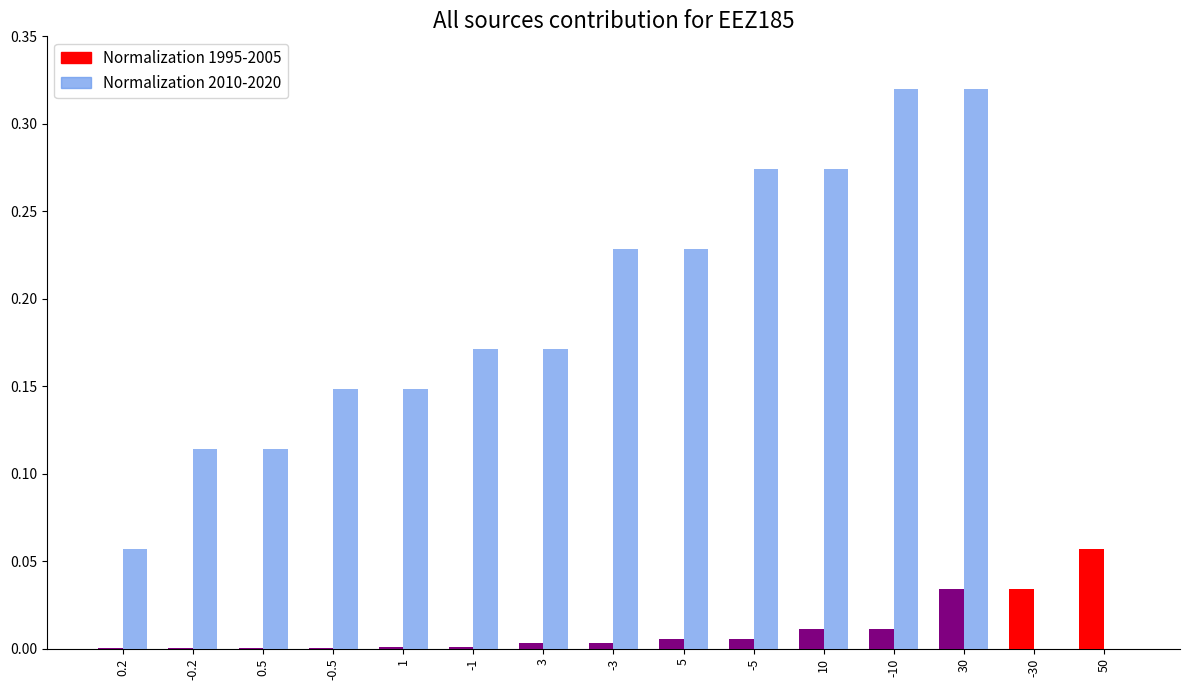

How many categories are shown in the chart?

15